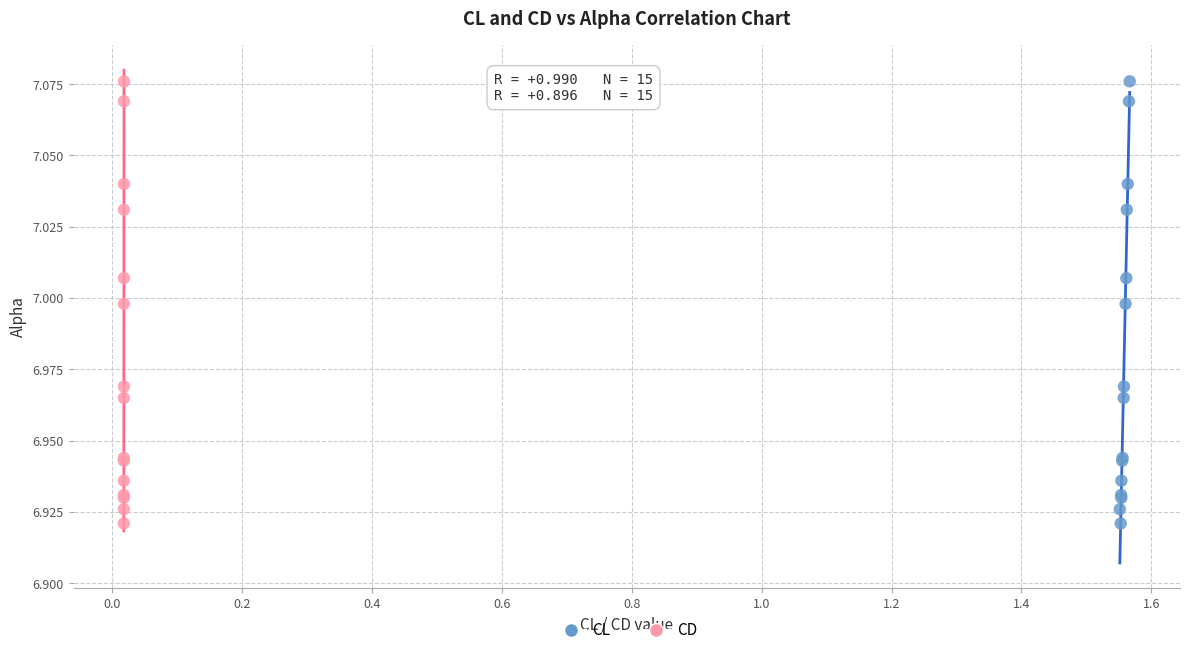

What are all the series names shown in the legend?

CL, CD